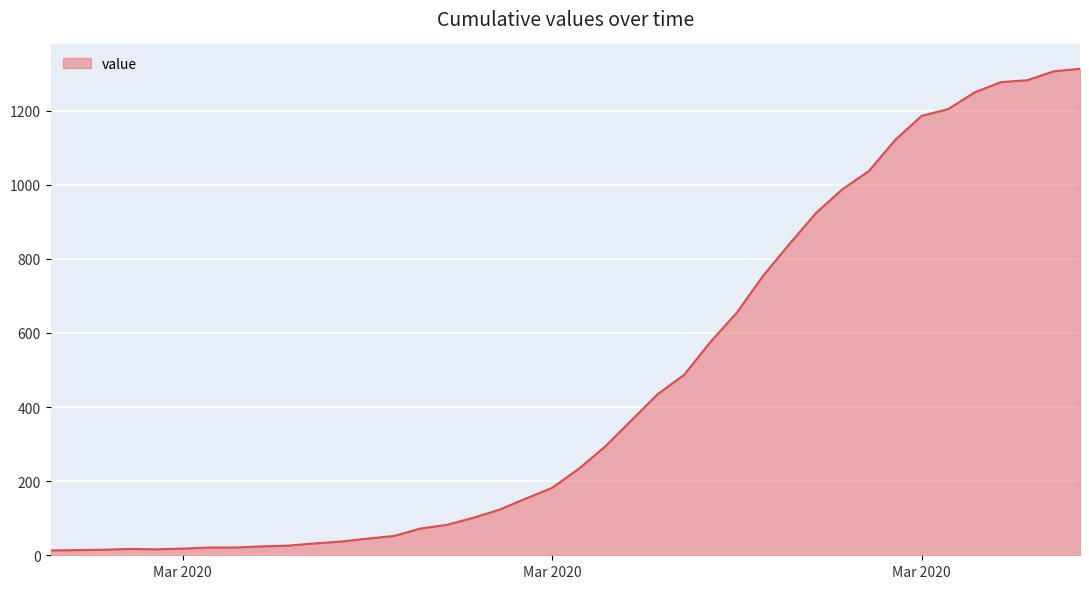

What is the difference between the maximum and minimum values?

1300